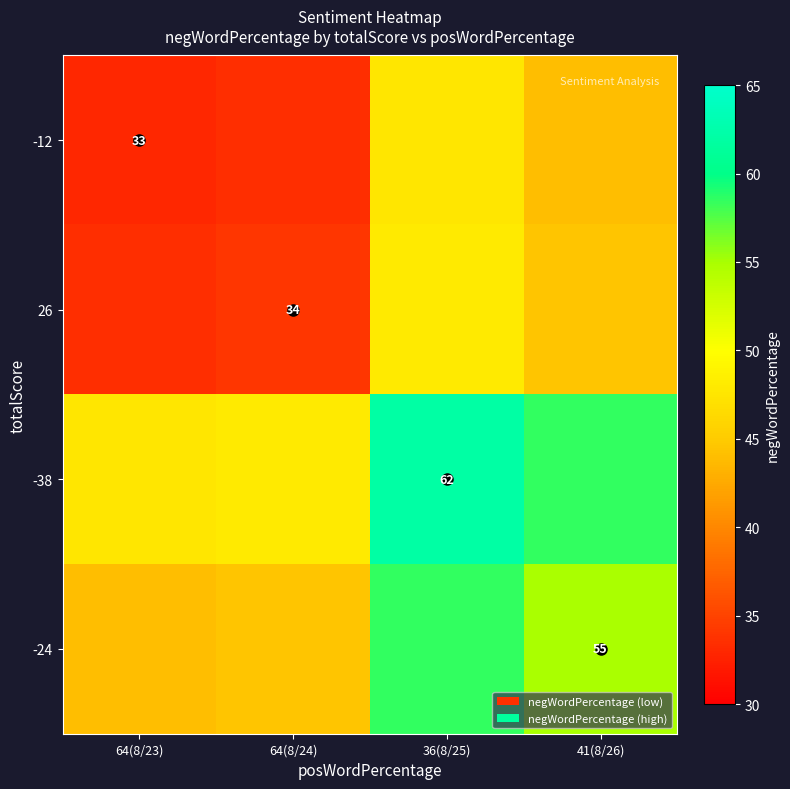

Is it true that -12 equals 22.5 at 64(8/23)?

False